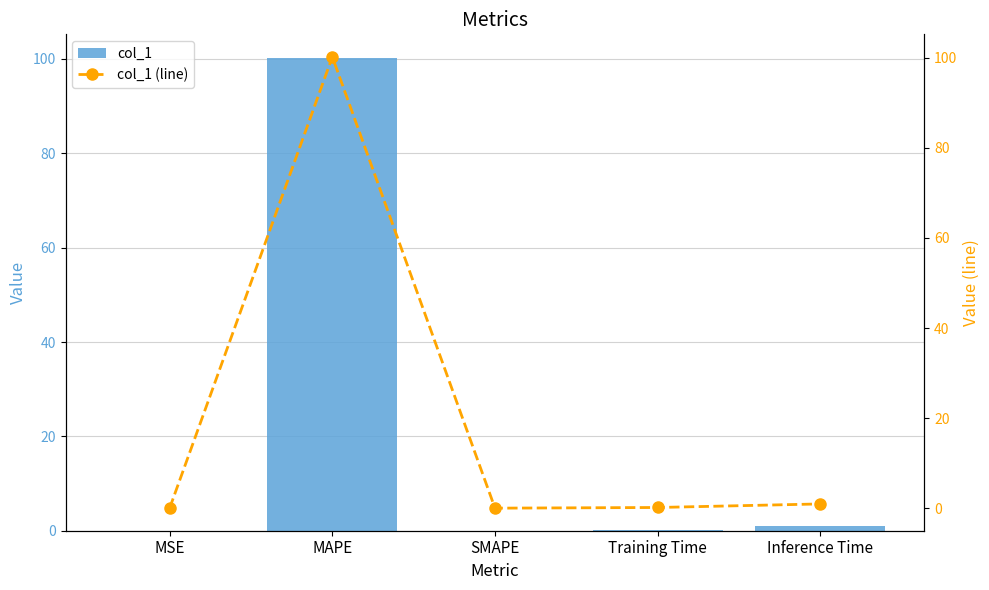

What is the highest value of the col_1 (line) series?

100.2